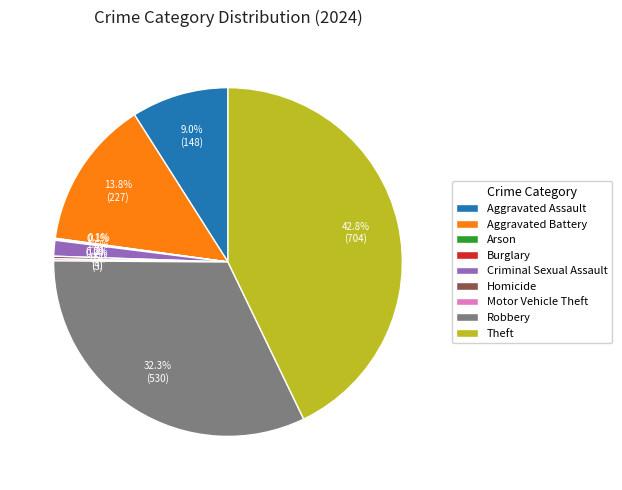

Is there any slice that represents more than half of the pie?

No